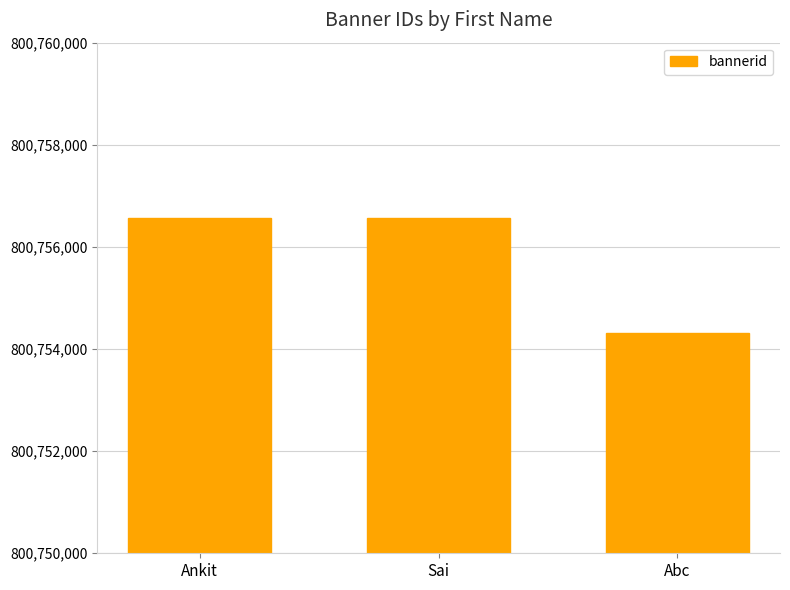

What is the label of the 2nd bar from the left?

Sai